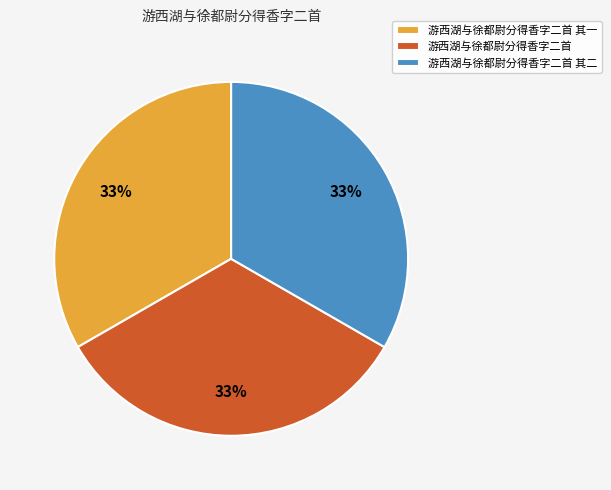

Combined, do 游西湖与徐都尉分得香字二首 and 游西湖与徐都尉分得香字二首 其二 account for over 50%?

Yes